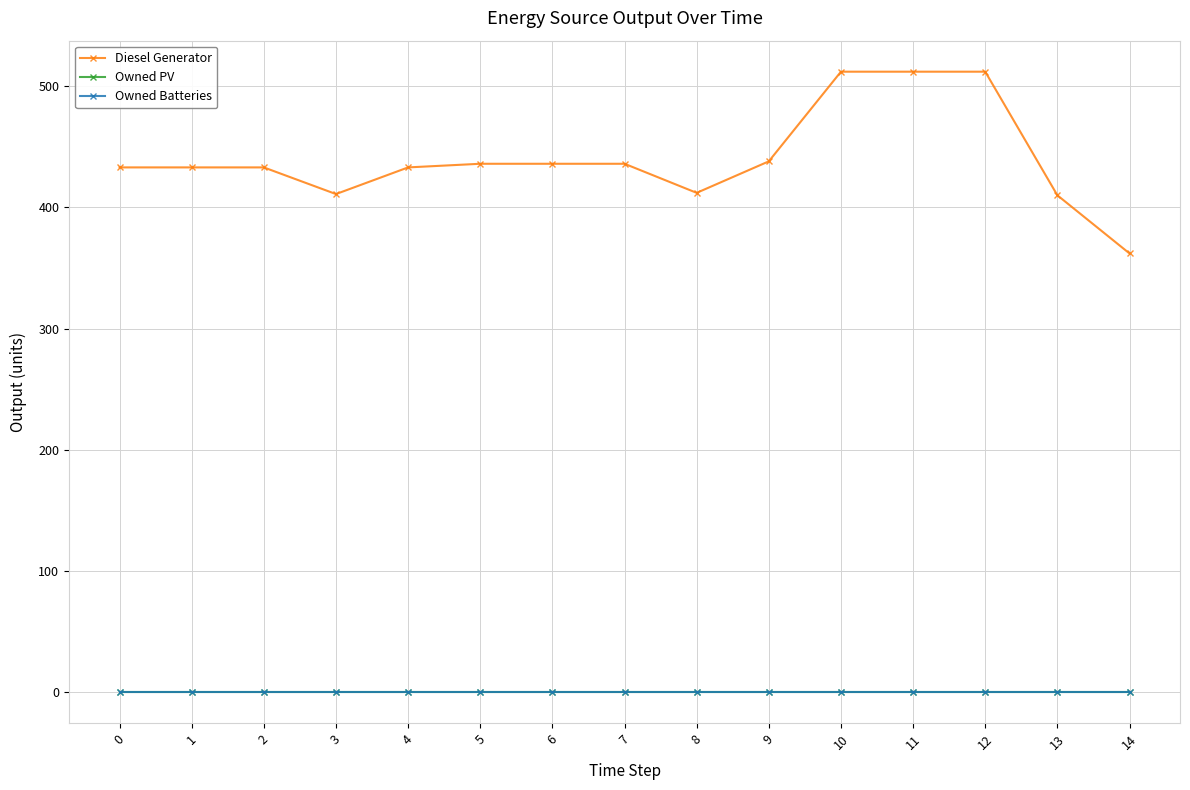

True or false: Diesel Generator has a value of 344 at 12.

False